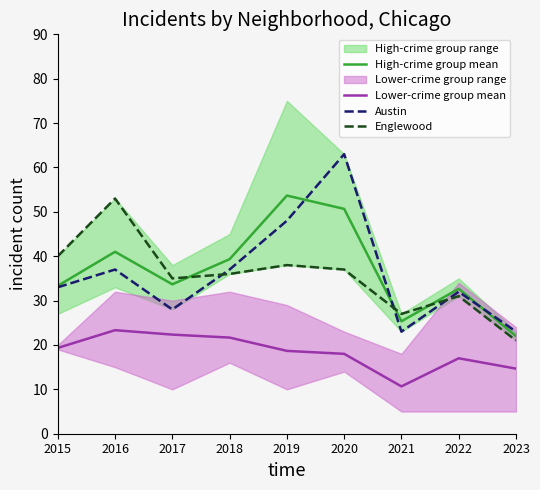

How many interior local peaks does the Englewood series have?

3